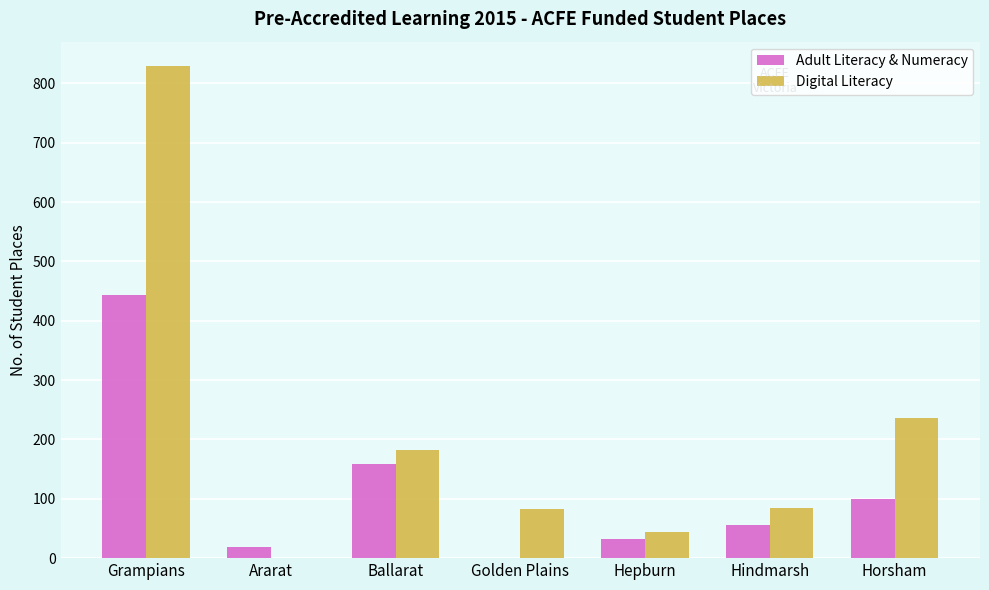

At which label does Adult Literacy & Numeracy reach its peak?

Grampians